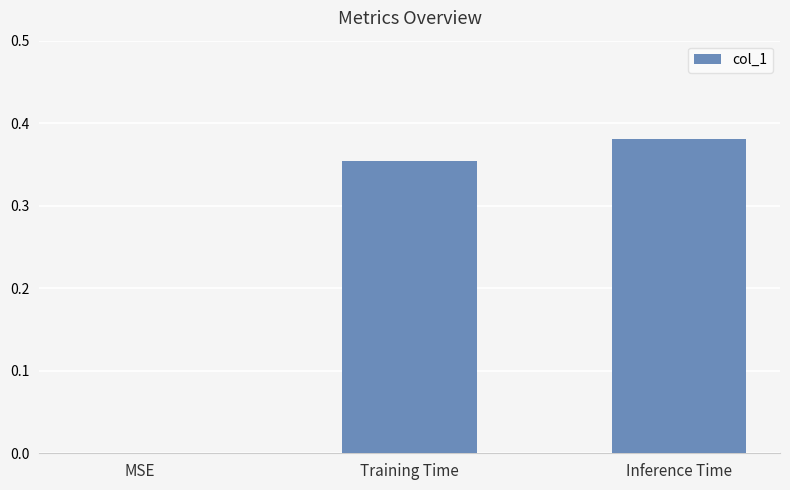

Which label corresponds to the largest value in the chart?

Inference Time